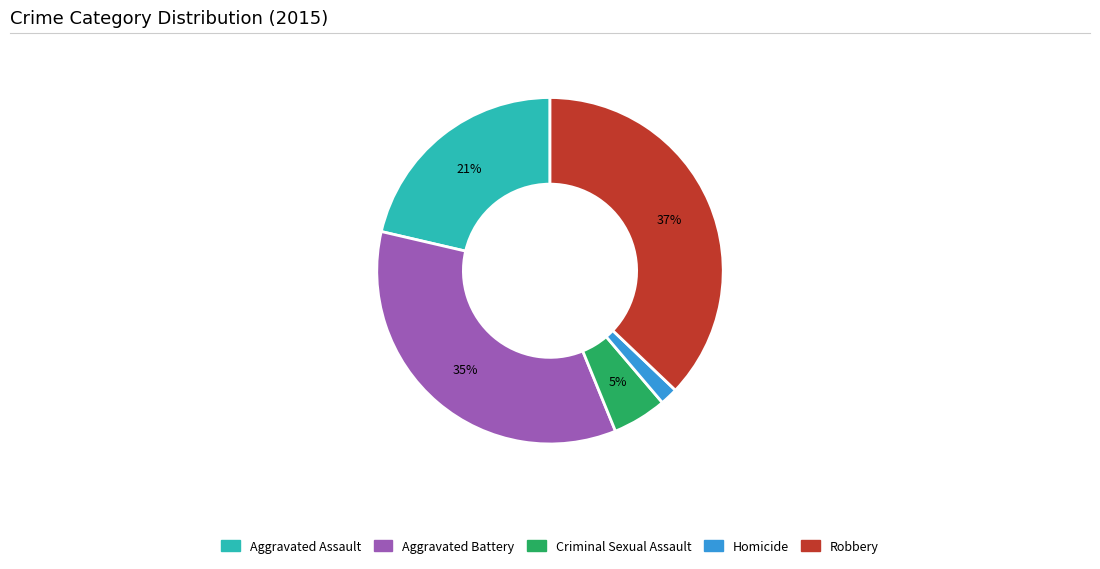

Is it true that Homicide is 11% of the pie?

False